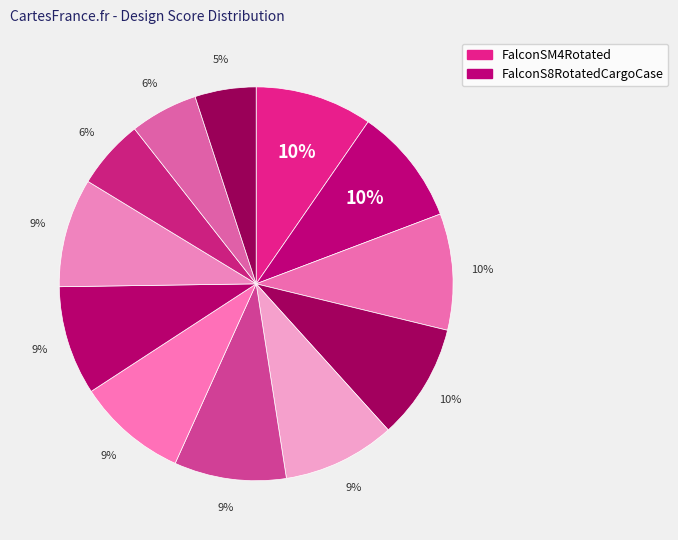

Which slice is the largest?

FalconSM4Rotated